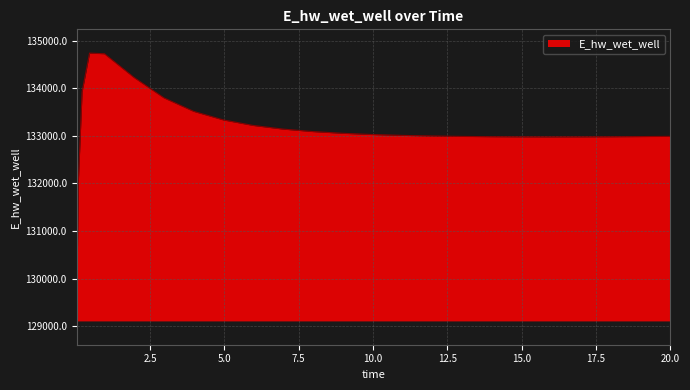

What is the greatest value displayed?

134736.8